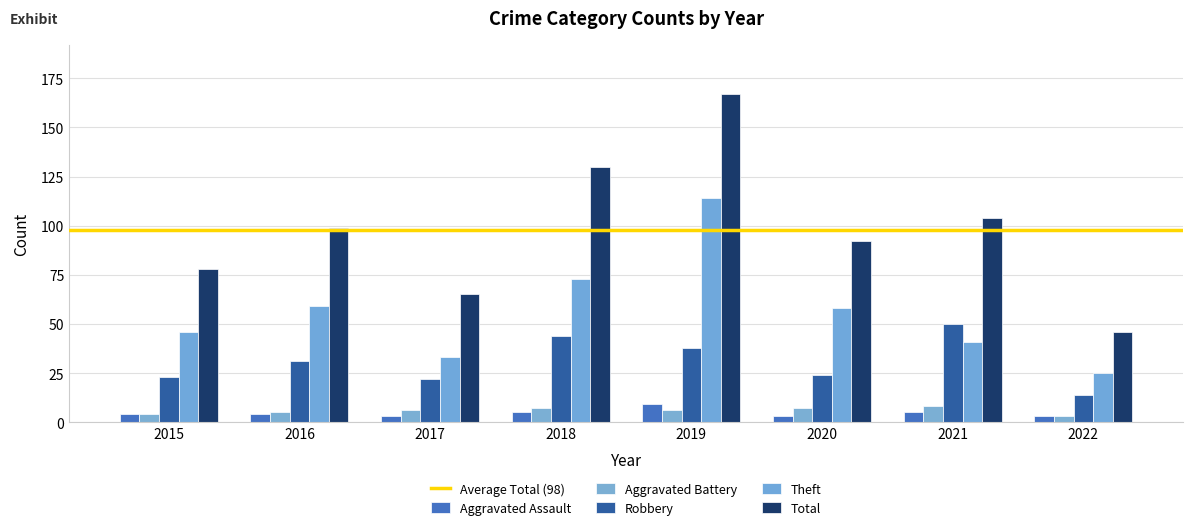

Which category has the lowest value in the Aggravated Assault series?

2017